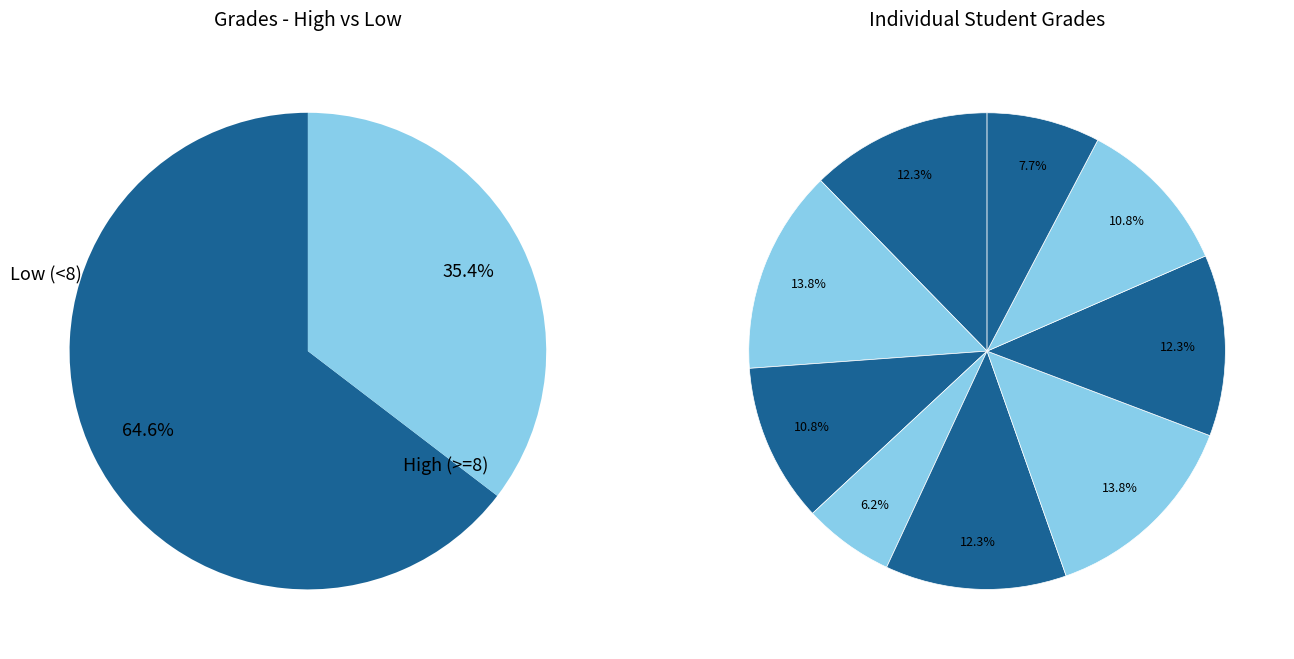

To the nearest percent, what percentage of the pie is Аня?

12%